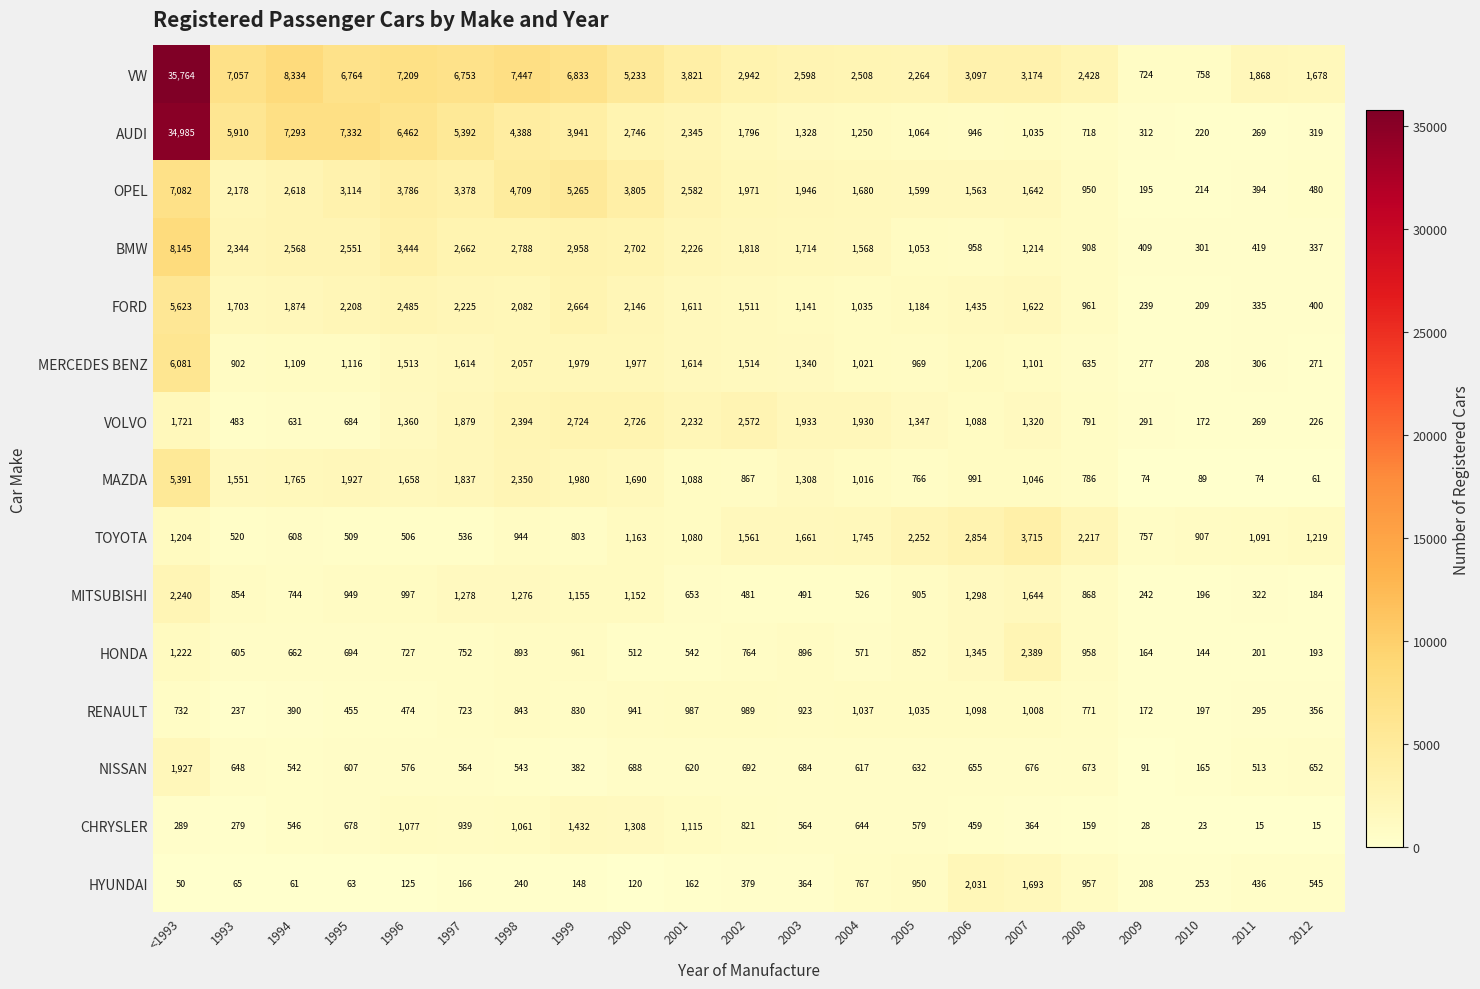

Rank the series at 1998 from highest to lowest value.

VW, OPEL, AUDI, BMW, VOLVO, MAZDA, FORD, MERCEDES BENZ, MITSUBISHI, CHRYSLER, TOYOTA, HONDA, RENAULT, NISSAN, HYUNDAI